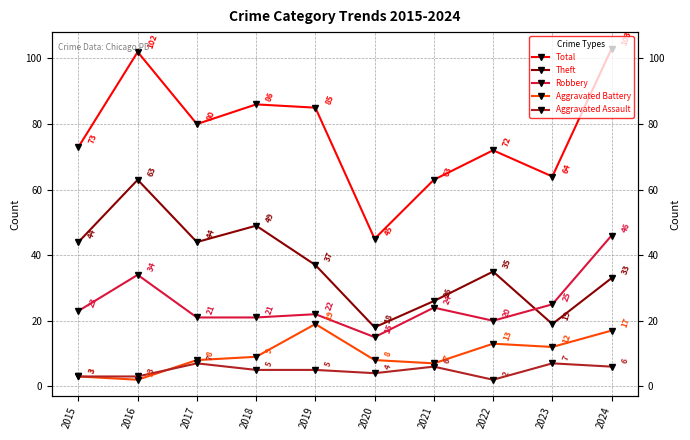

At which category does Theft reach its first local peak?

2016